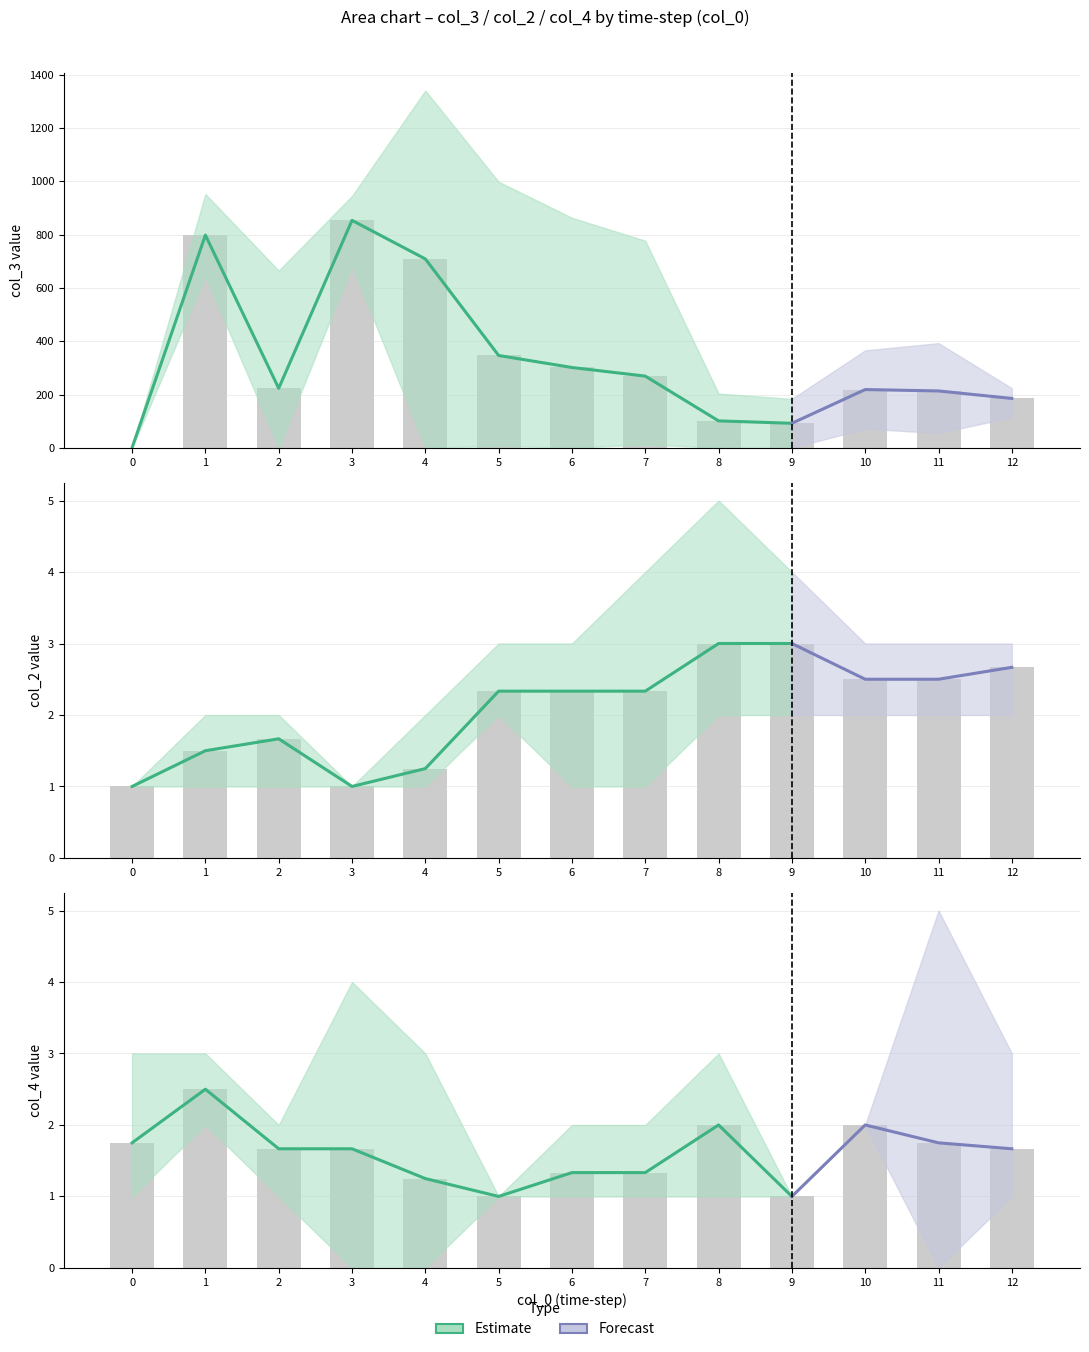

The value of col_4_mean at 0 is 1.2. True or false?

False